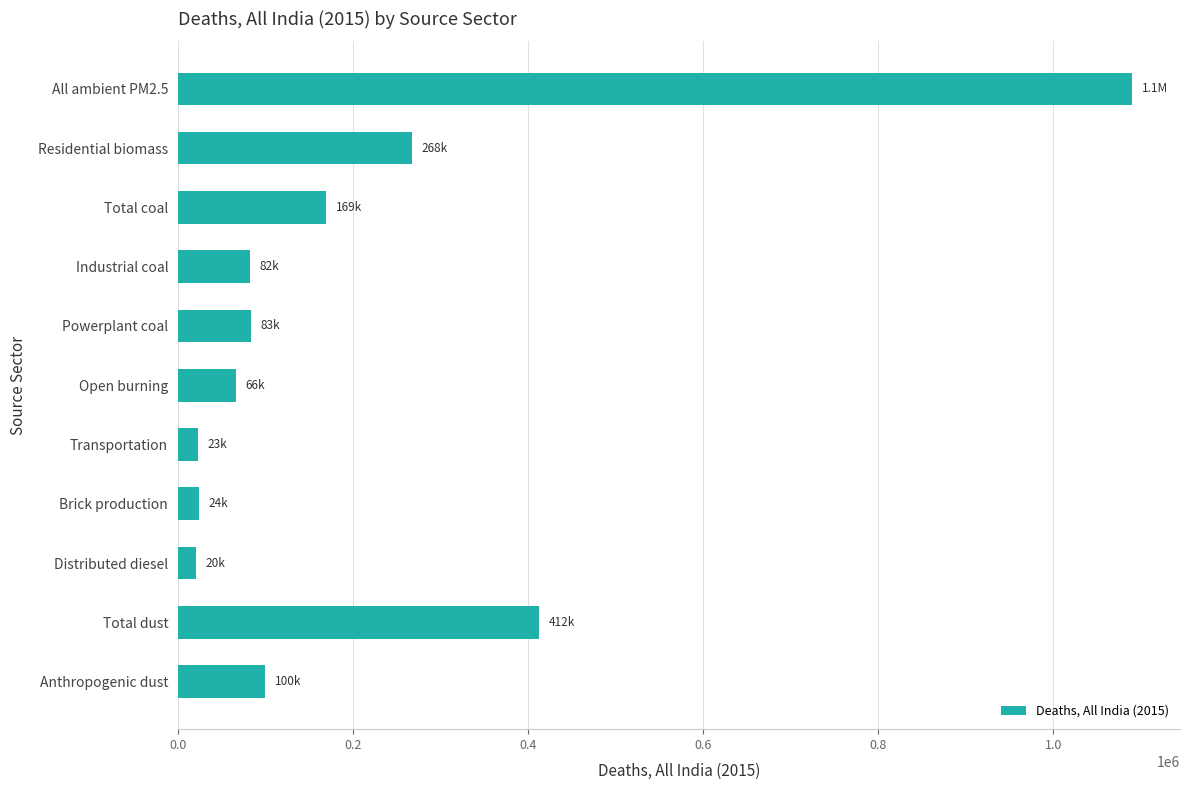

The value at Powerplant coal is 134352. True or false?

False